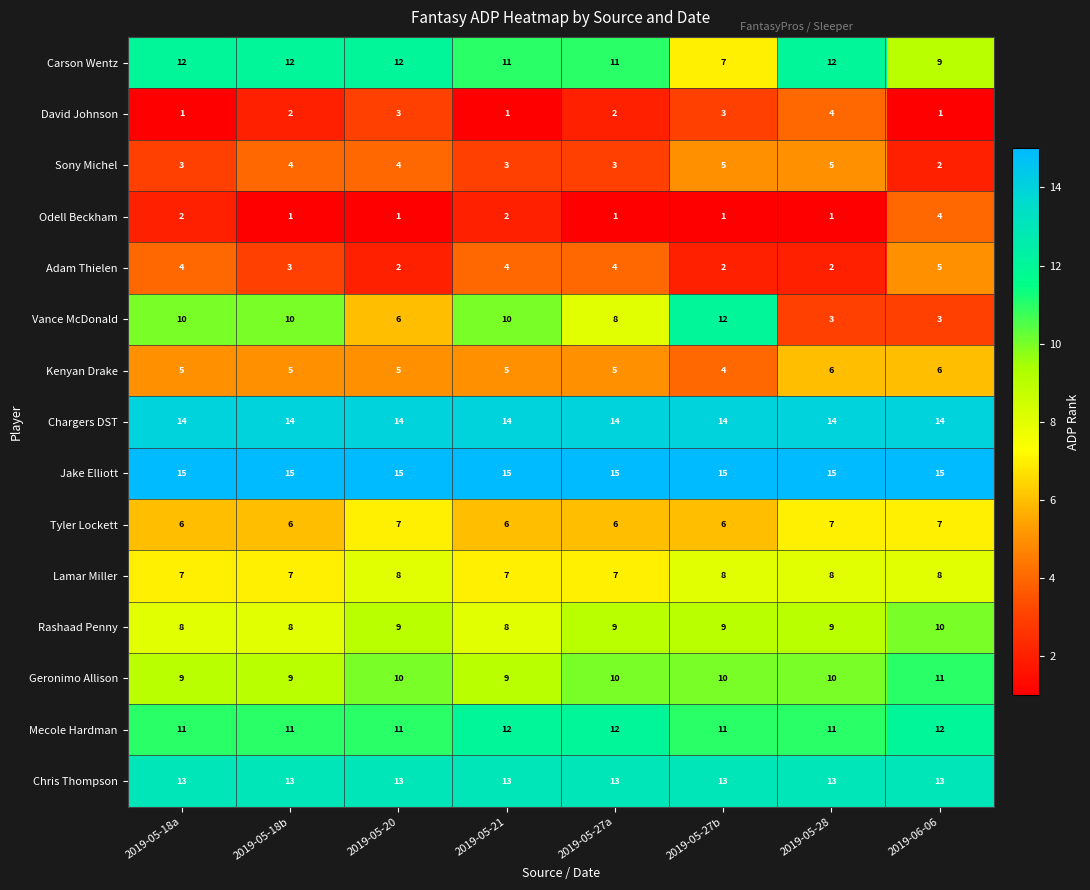

What is the sum of the Tyler Lockett values at 2019-05-18a and 2019-05-27b?

12